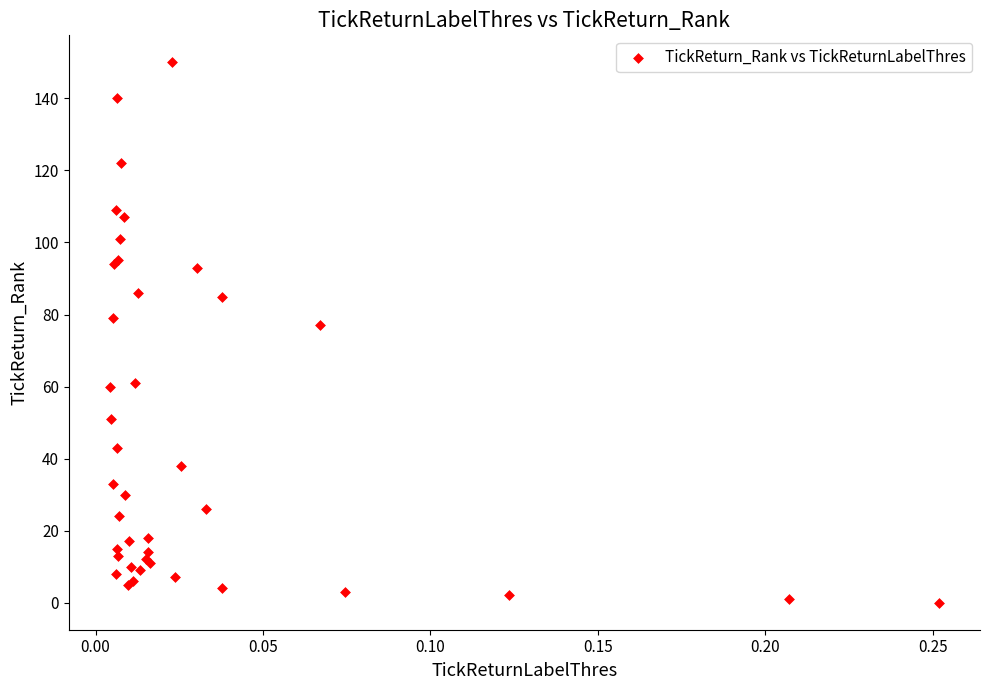

What Y value in the scatter plot is closest to 75?

77